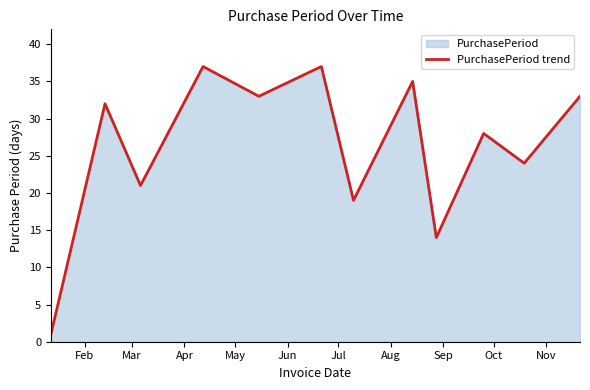

How many lines are shown in the chart?

1